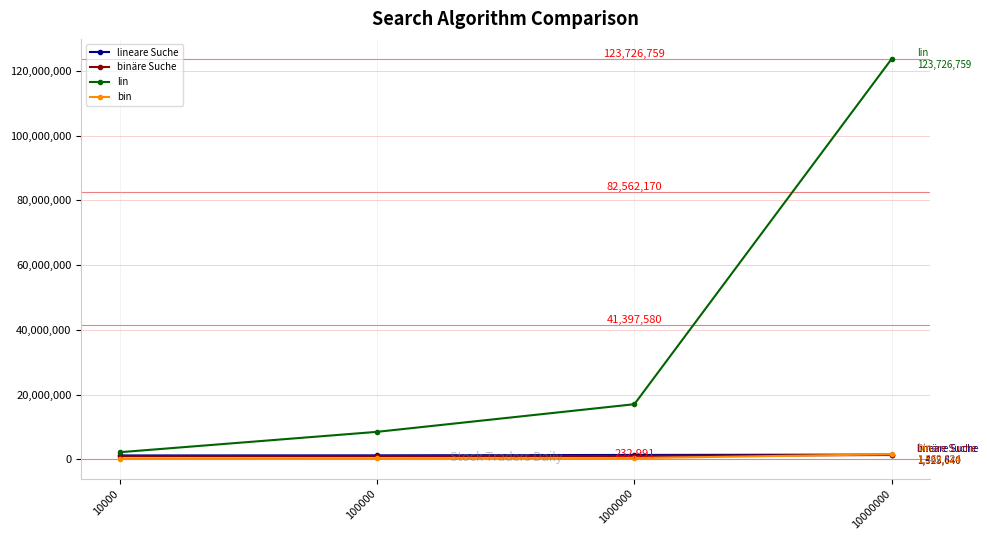

The lineare Suche series shows 1198723 at 10000. True or false?

True